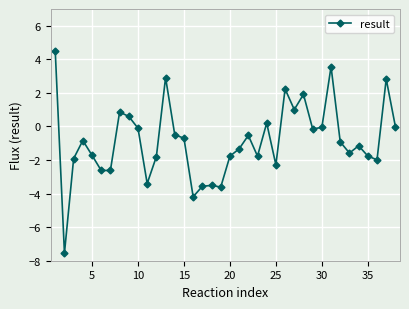

What is the difference between the maximum and second lowest values?

8.7